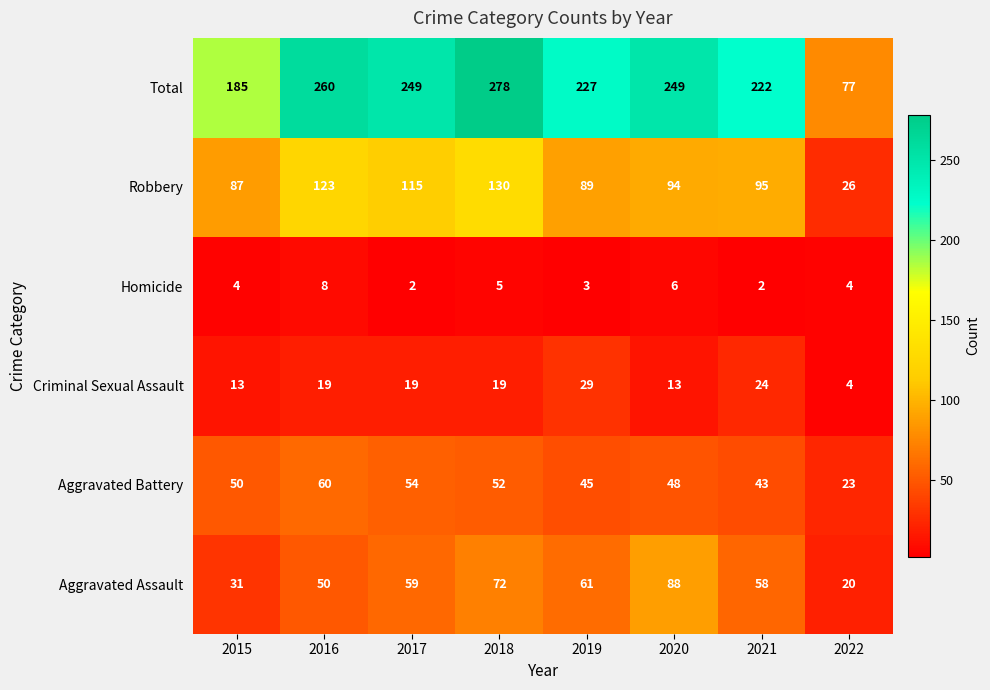

True or false: Aggravated Assault has a value of 59 at 2017.

True